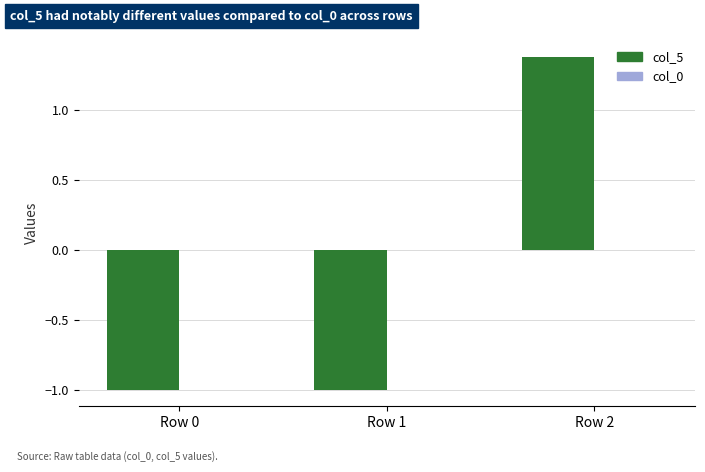

The chart shows a value of -0.6 at Row 0. True or false?

False